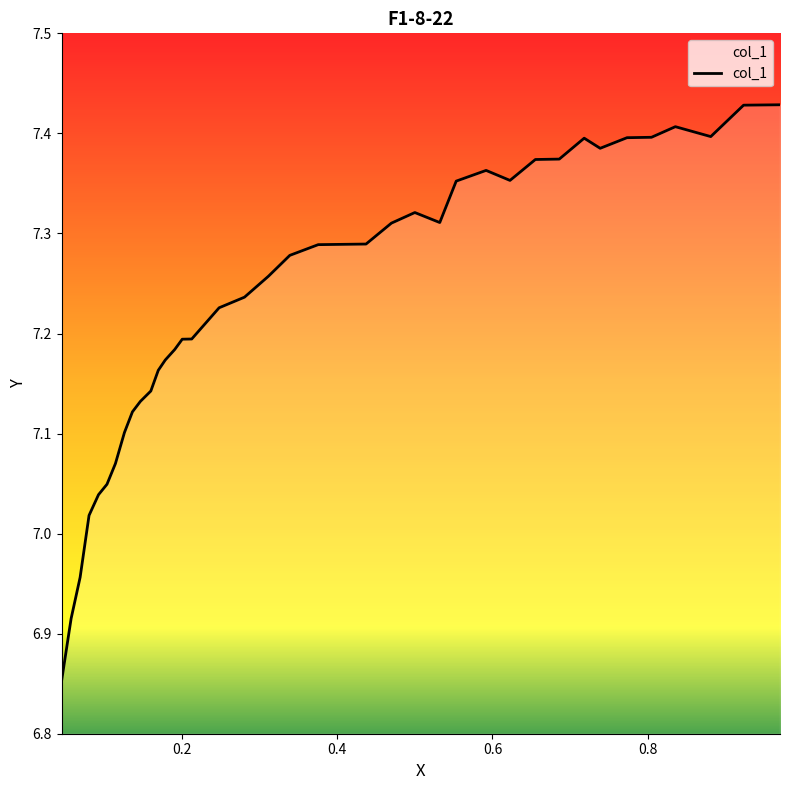

How many lines are shown in the chart?

1